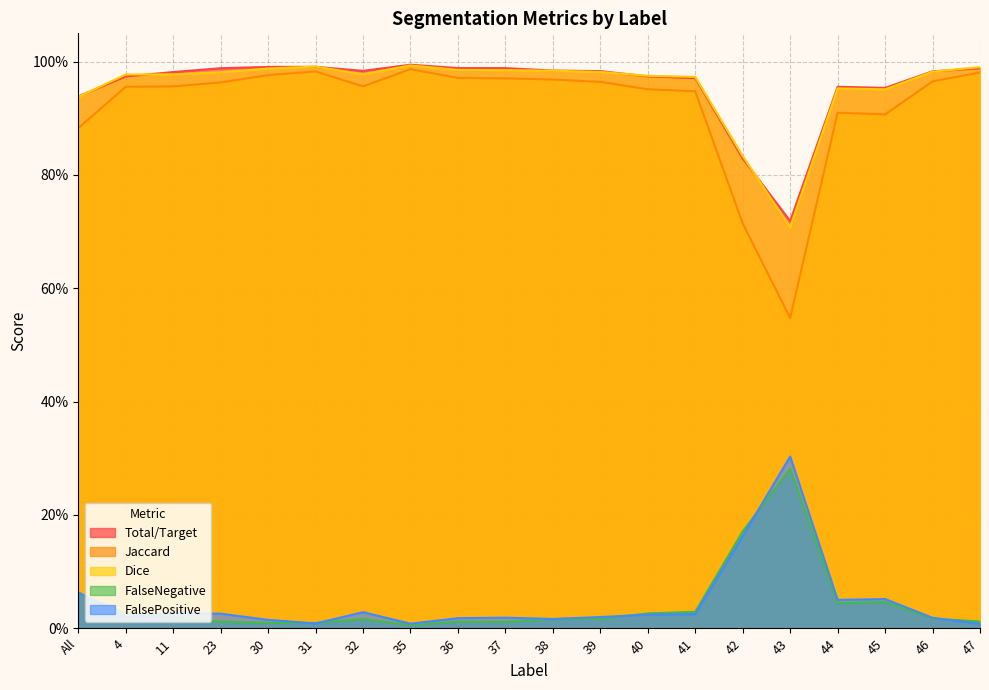

True or false: Dice and FalseNegative cross at least once.

False